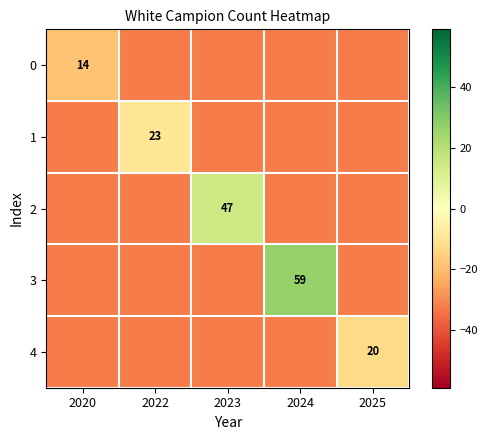

What is the total value across all series at 2023?

-116.0